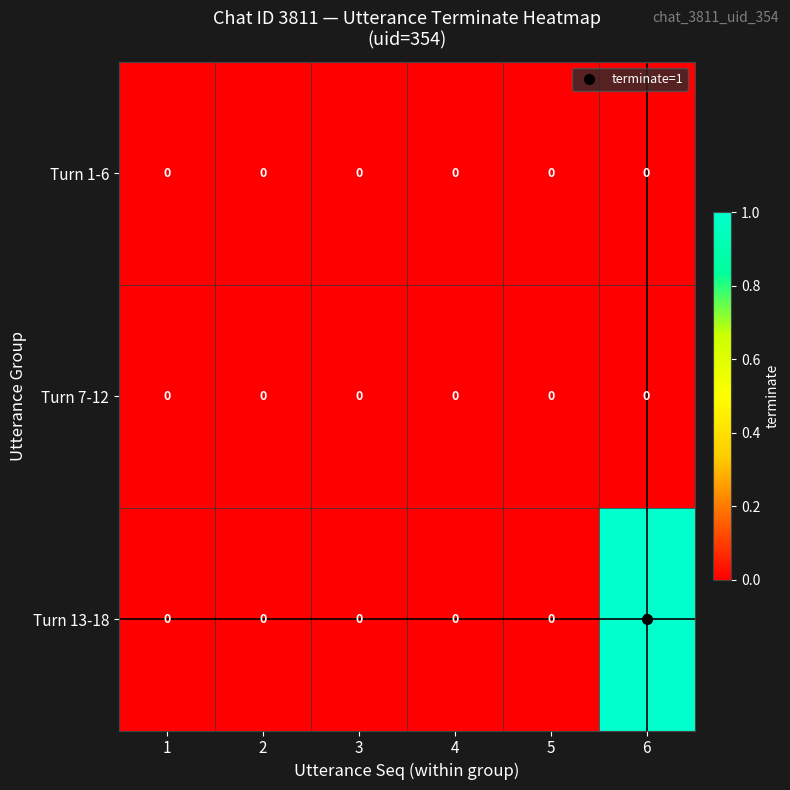

Count the number of categories in the chart.

6